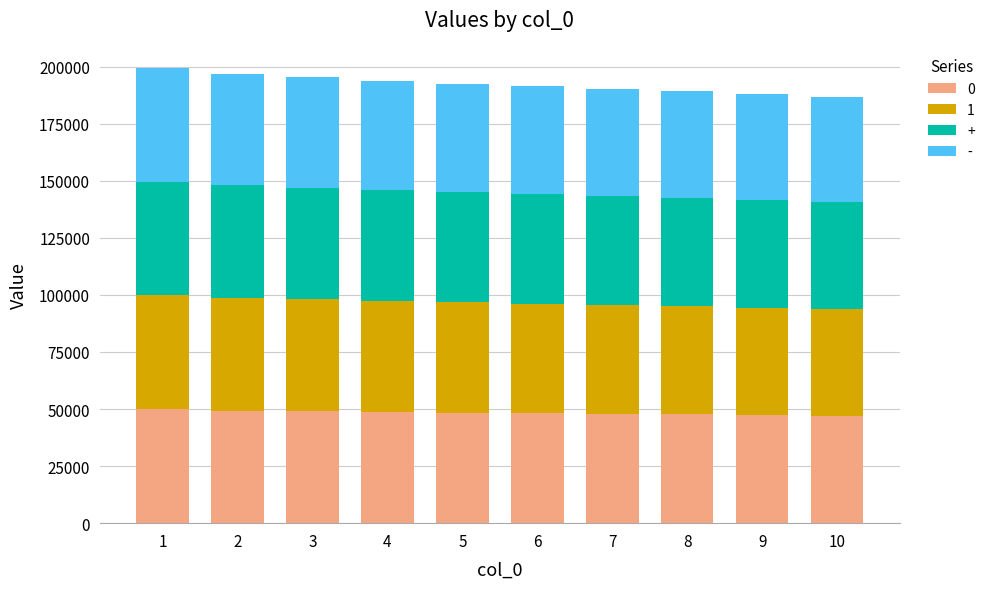

What is the maximum value for 0?

49887